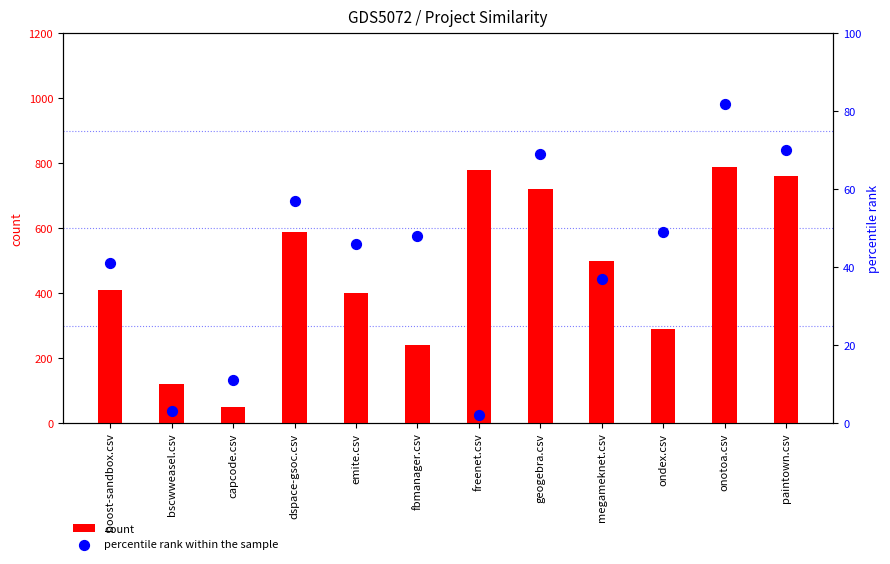

At which category is the sum across all series the highest?

onotoa.csv